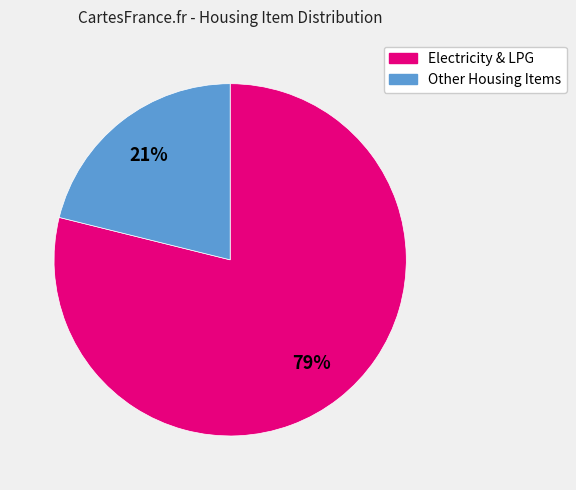

To the nearest percent, what is the difference between the largest and smallest slice percentages?

58%